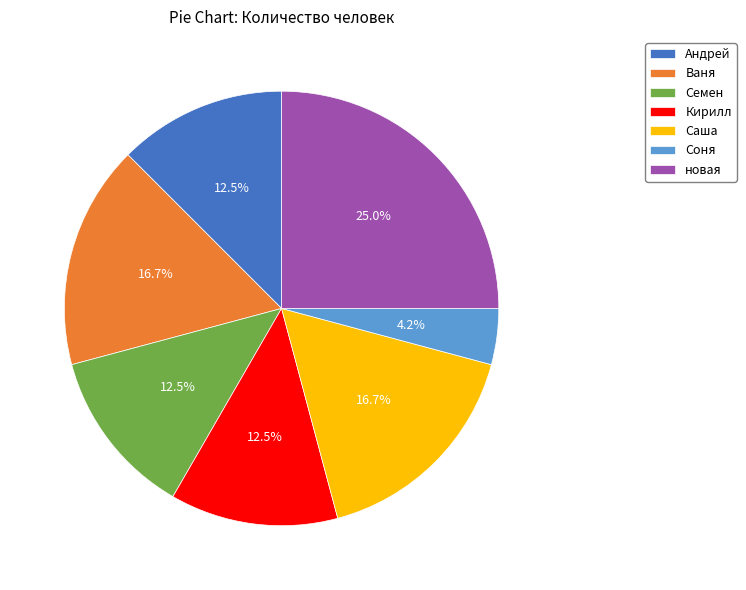

What is the smallest slice in the pie chart?

Соня